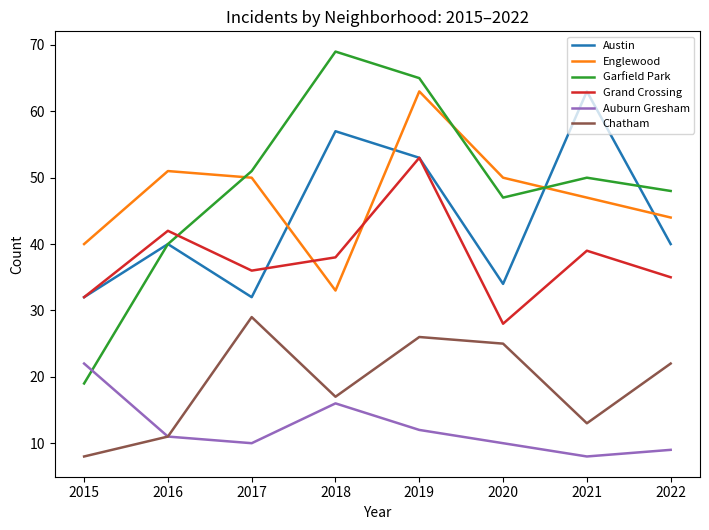

Reading left to right, list all the values displayed in this chart.

Austin: 32	40	32	57	53	34	63	40
Englewood: 40	51	50	33	63	50	47	44
Garfield Park: 19	40	51	69	65	47	50	48
Grand Crossing: 32	42	36	38	53	28	39	35
Auburn Gresham: 22	11	10	16	12	10	8	9
Chatham: 8	11	29	17	26	25	13	22